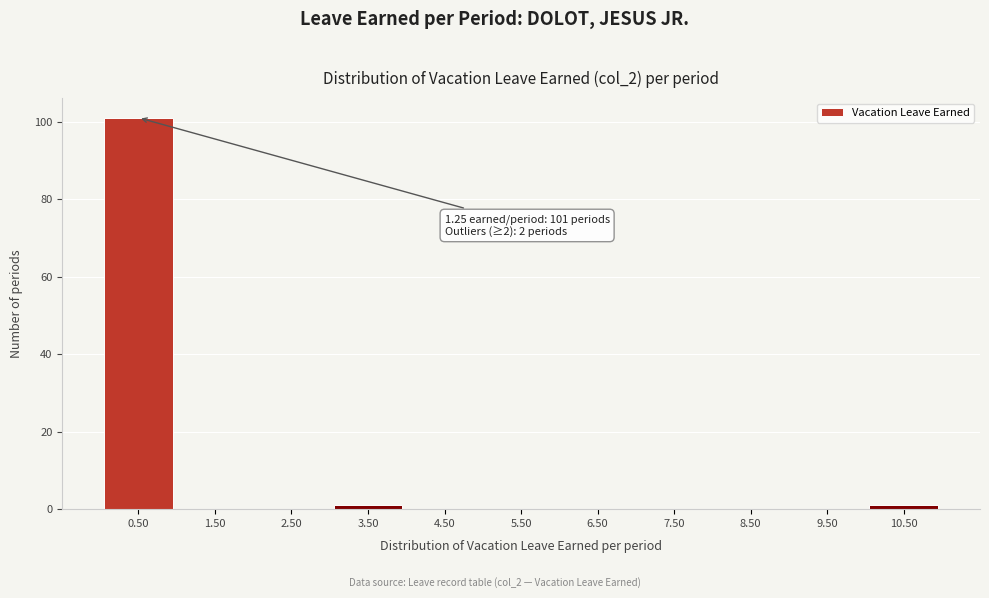

Reading left to right, what are all the values shown in this chart?

0.50=101	1.50=0	2.50=0	3.50=1	4.50=0	5.50=0	6.50=0	7.50=0	8.50=0	9.50=0	10.50=1